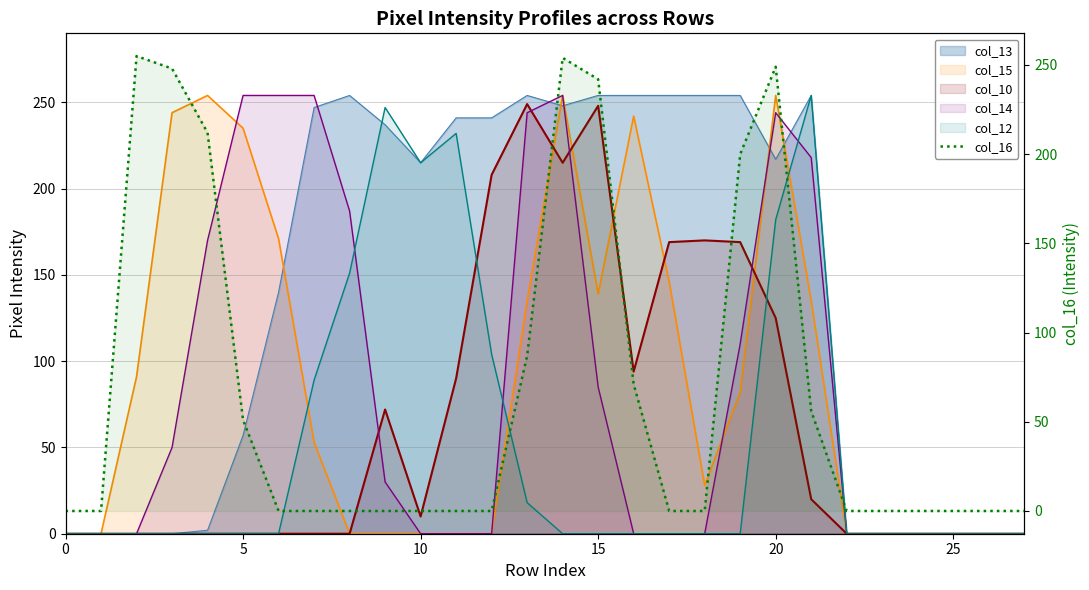

True or false: the data has more than 2 interior local peaks.

True